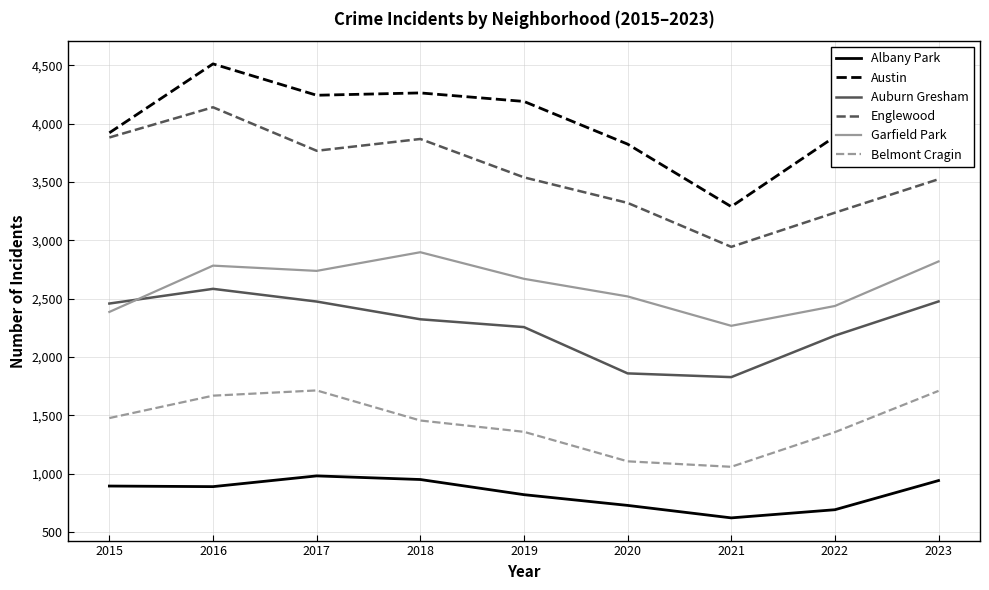

What is the greatest value displayed?

4513